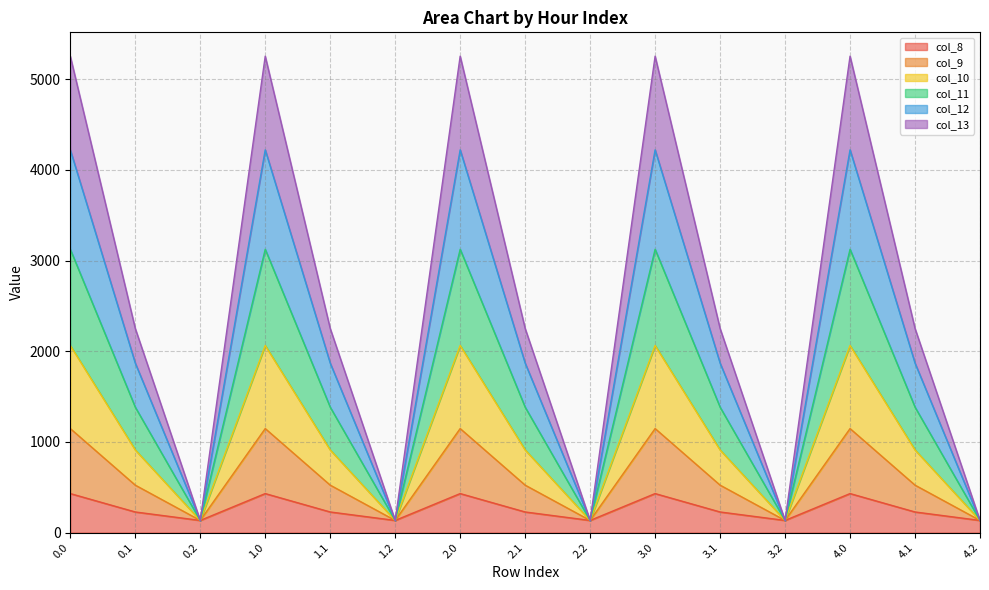

Rank the series at 2.2 from highest to lowest value.

col_8, col_9, col_10, col_11, col_12, col_13